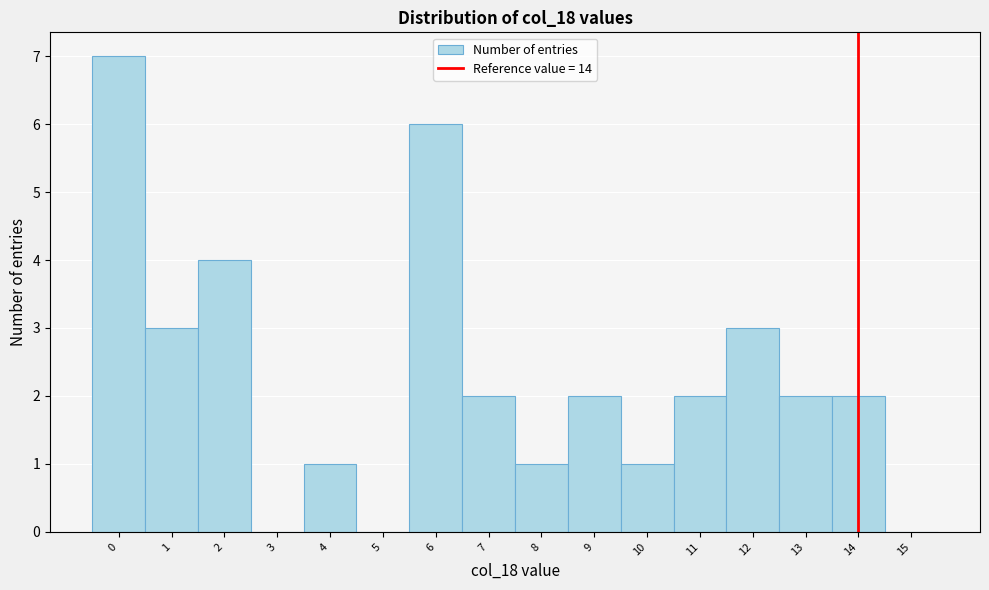

What is the height of the bar covering 10.5 to 11.5 on the x-axis? The values are not printed on the chart, so give them approximately, as read against the axis.

2